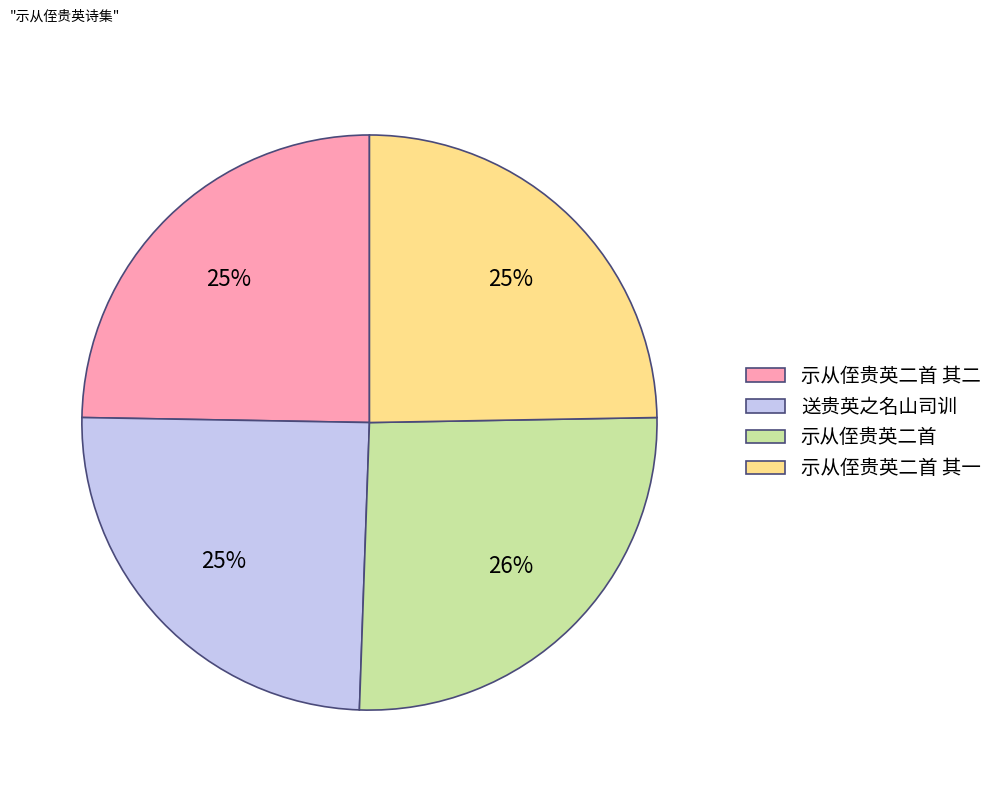

Is there any slice that represents more than half of the pie?

No